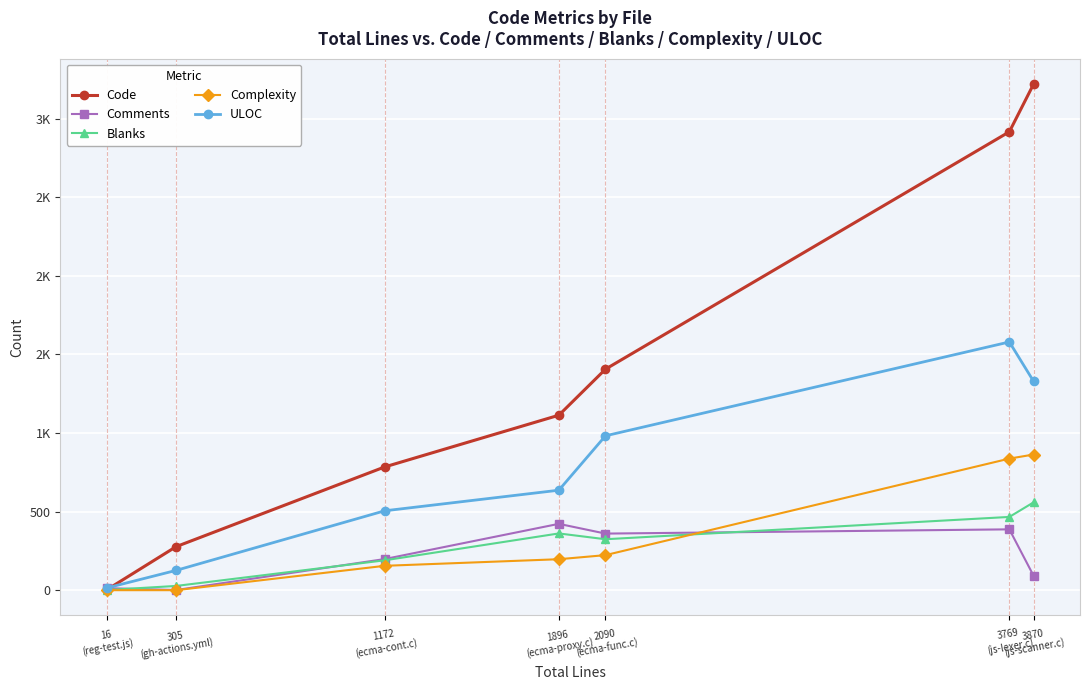

Does the chart have visible grid lines?

Yes